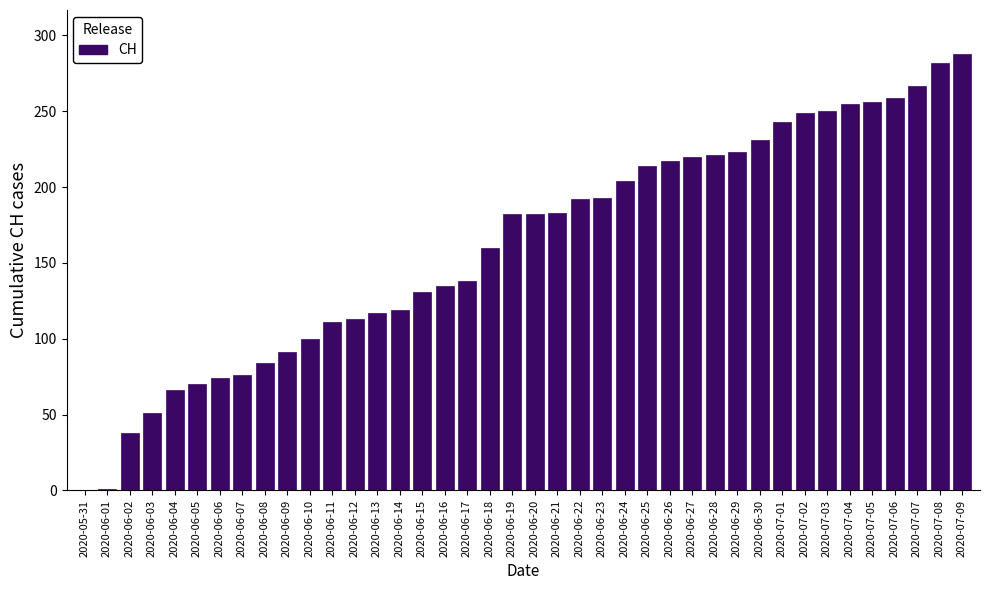

Which has a higher value, 2020-06-26 or 2020-07-06?

2020-07-06